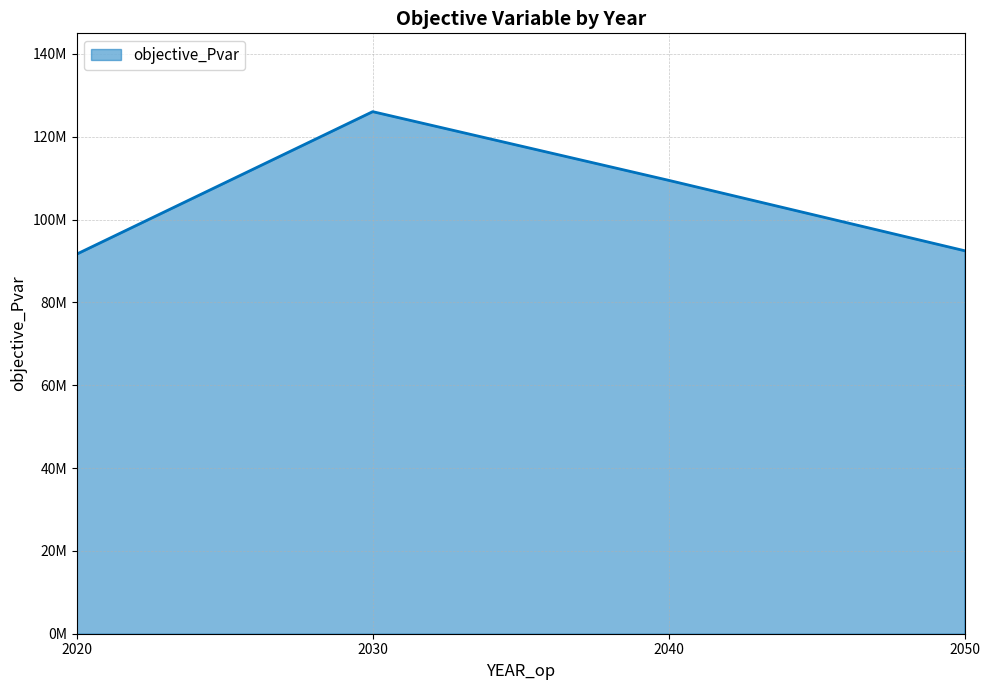

Rank the categories by value from highest to lowest.

2030, 2040, 2050, 2020